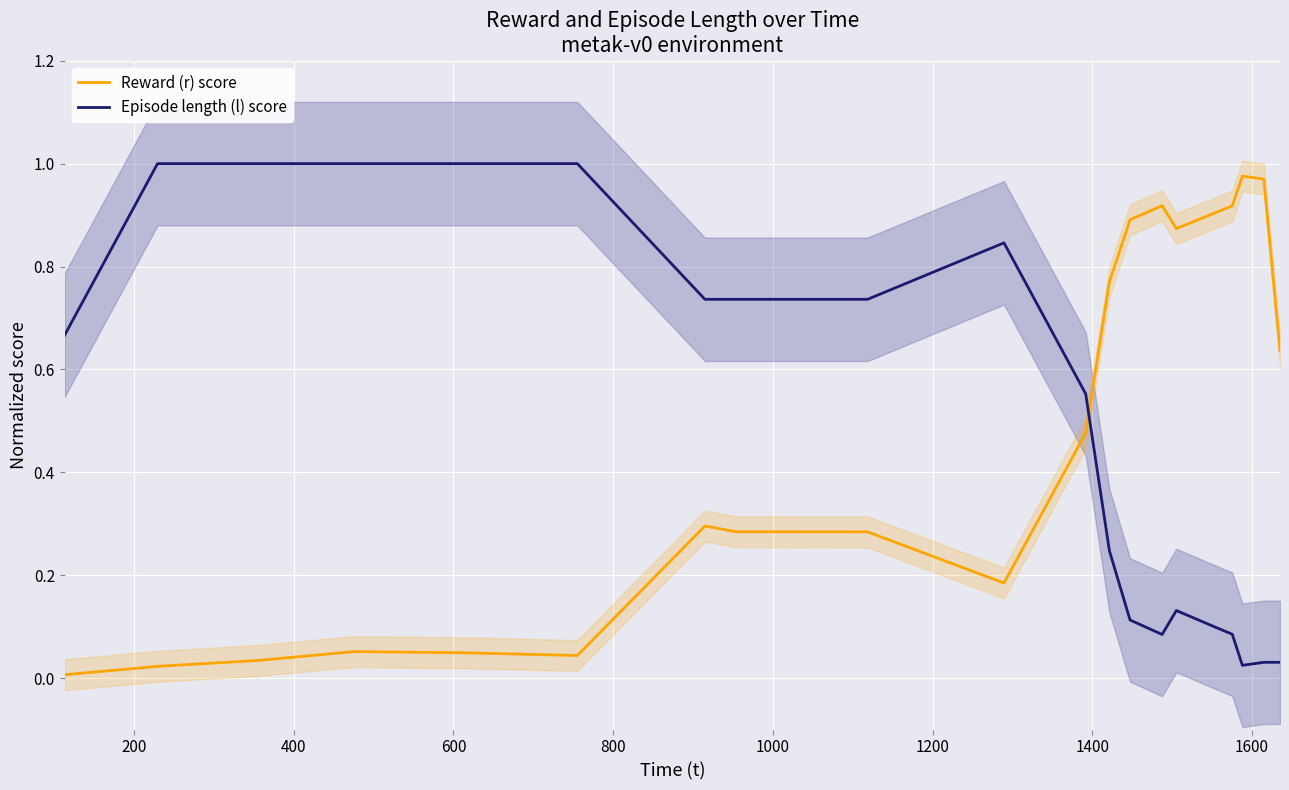

True or false: Reward (r) score and Episode length (l) score cross at least once.

True